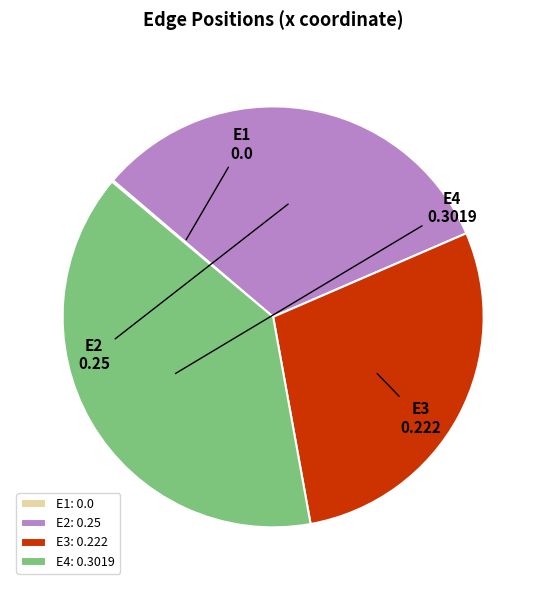

Do E4 and E2 together represent more than half of the pie?

Yes